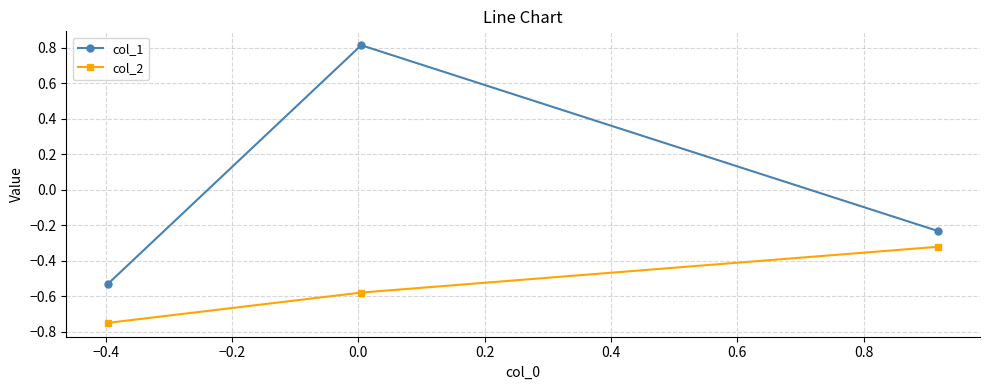

Which series has the largest total across all categories?

col_1